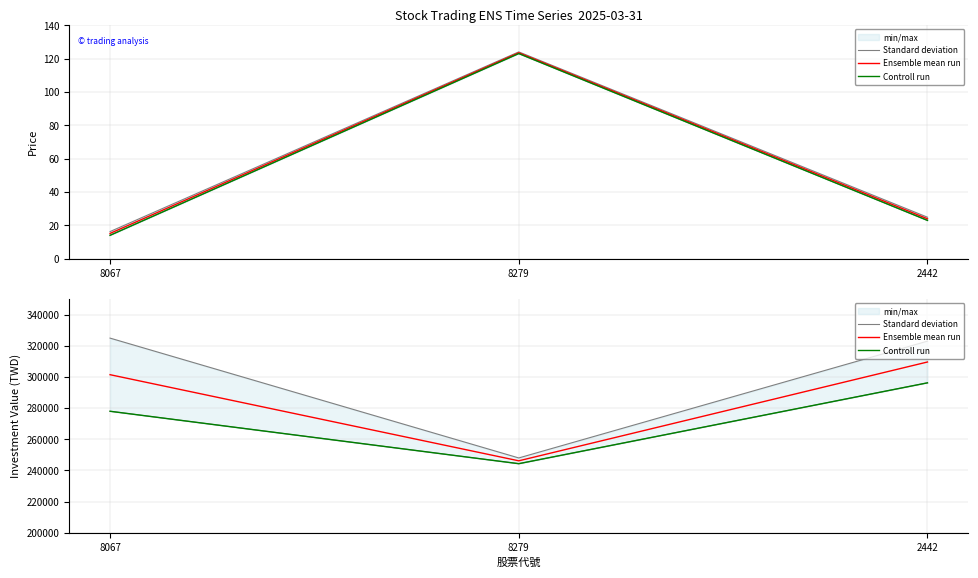

Between 8279 and 2442, which series saw the biggest shift?

Standard deviation